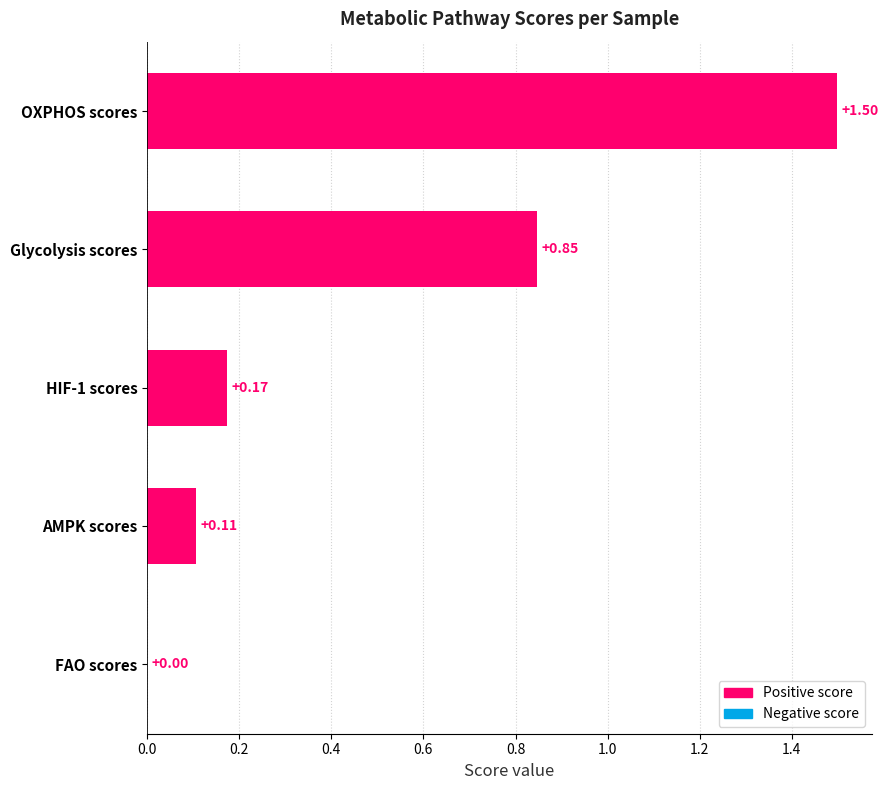

Are the bars horizontal?

Yes